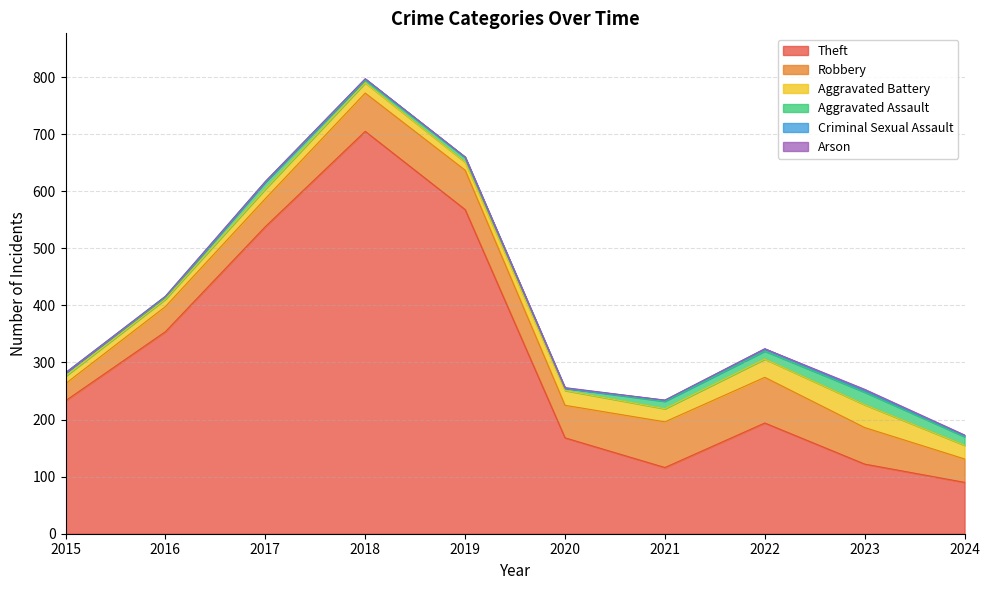

Which series has the largest total across all categories?

Theft